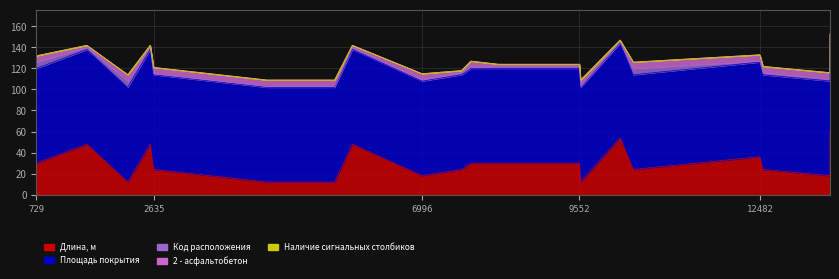

How many lines are shown in the chart?

5